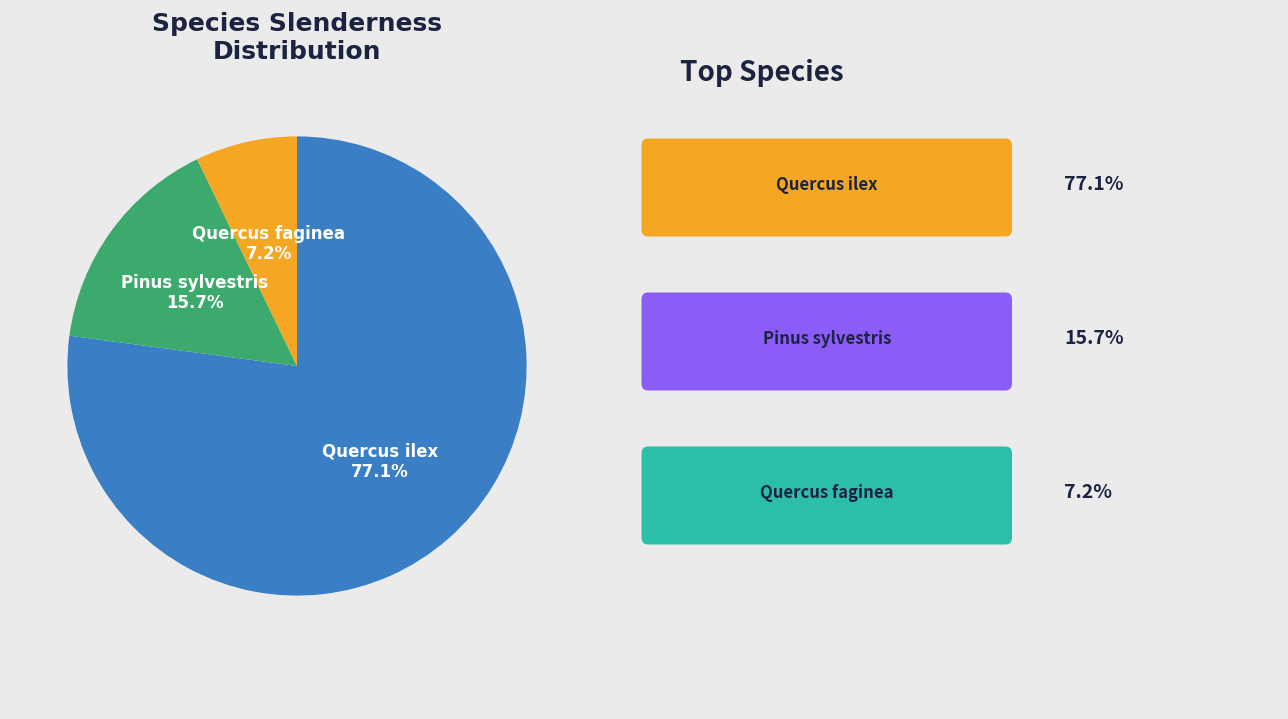

Is there a majority slice in this chart?

Yes